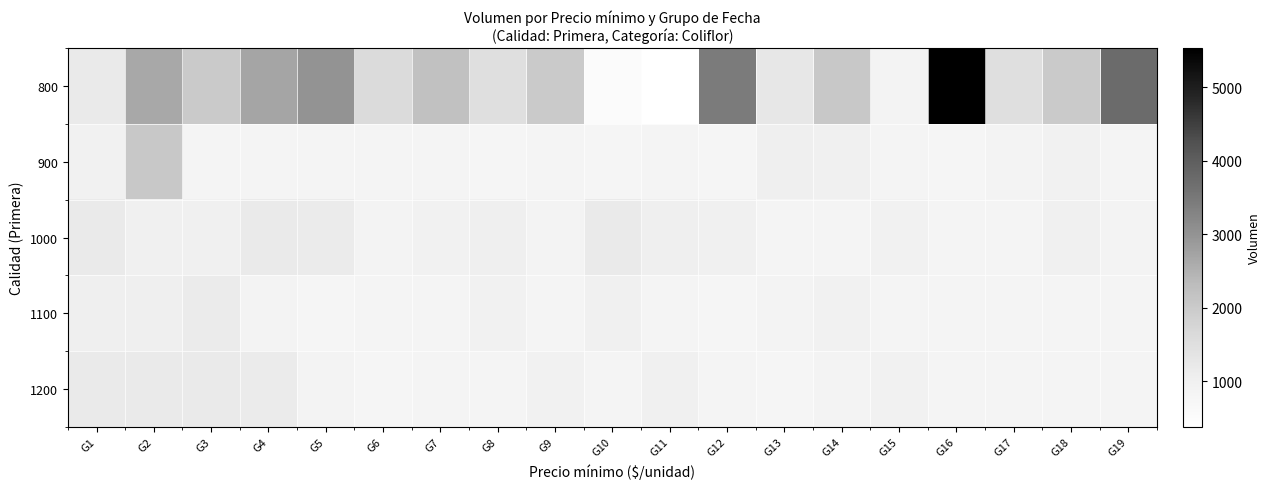

Which has a higher value, G11 or G10?

G10